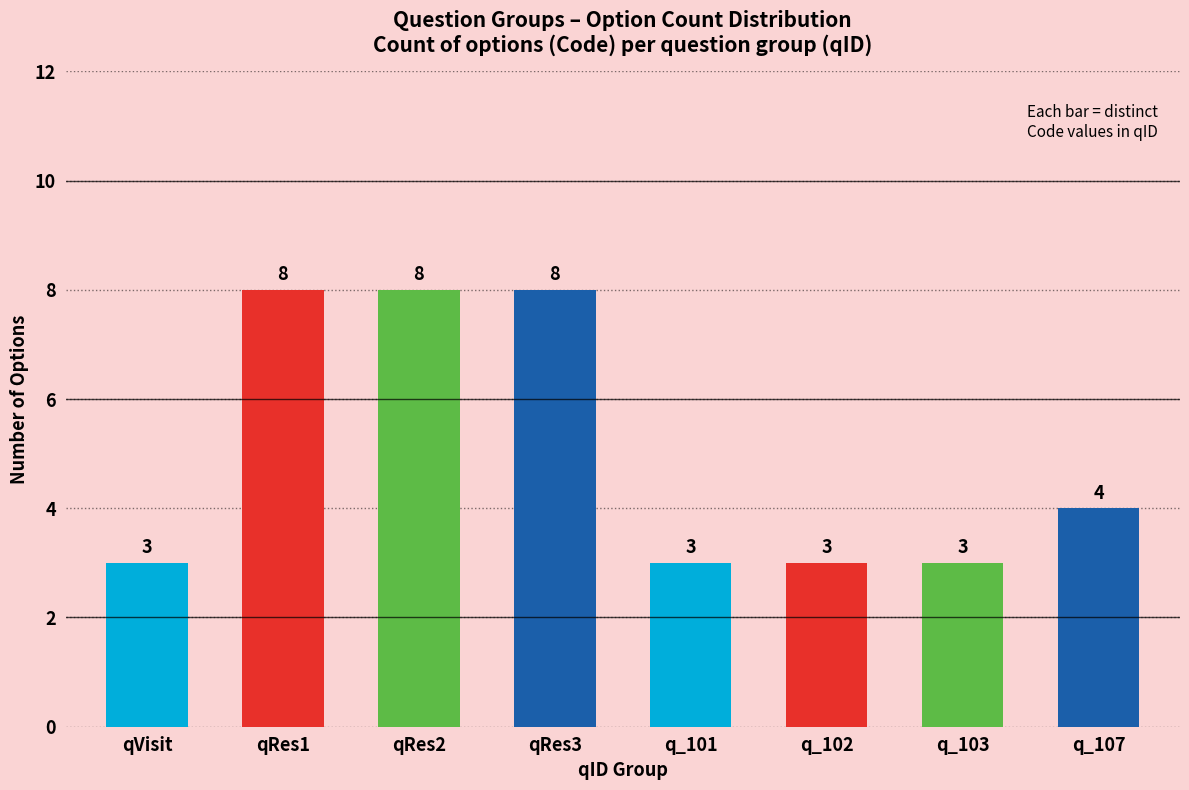

The value at q_107 is 4. True or false?

True